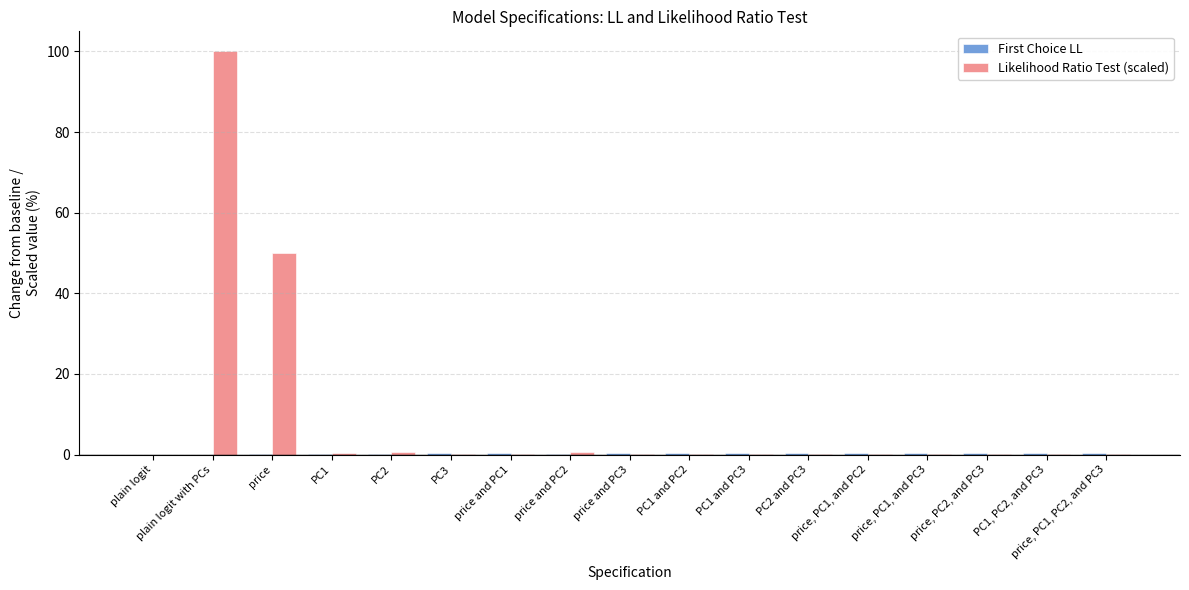

At which category is the sum across all series the highest?

plain logit with PCs